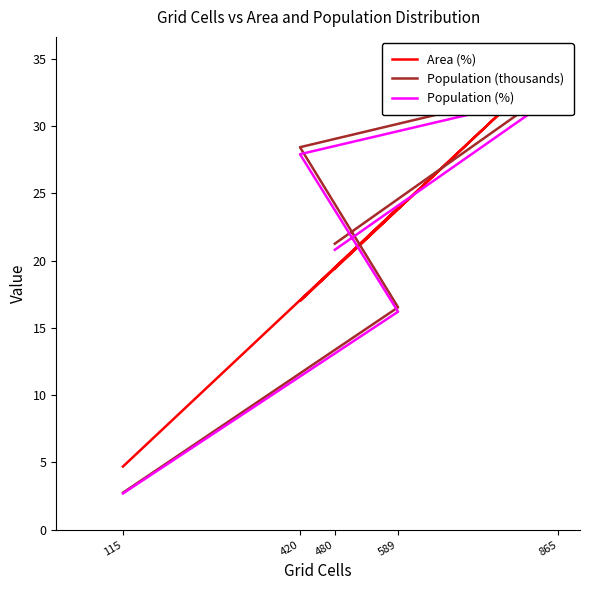

How many distinct data groups are displayed?

3